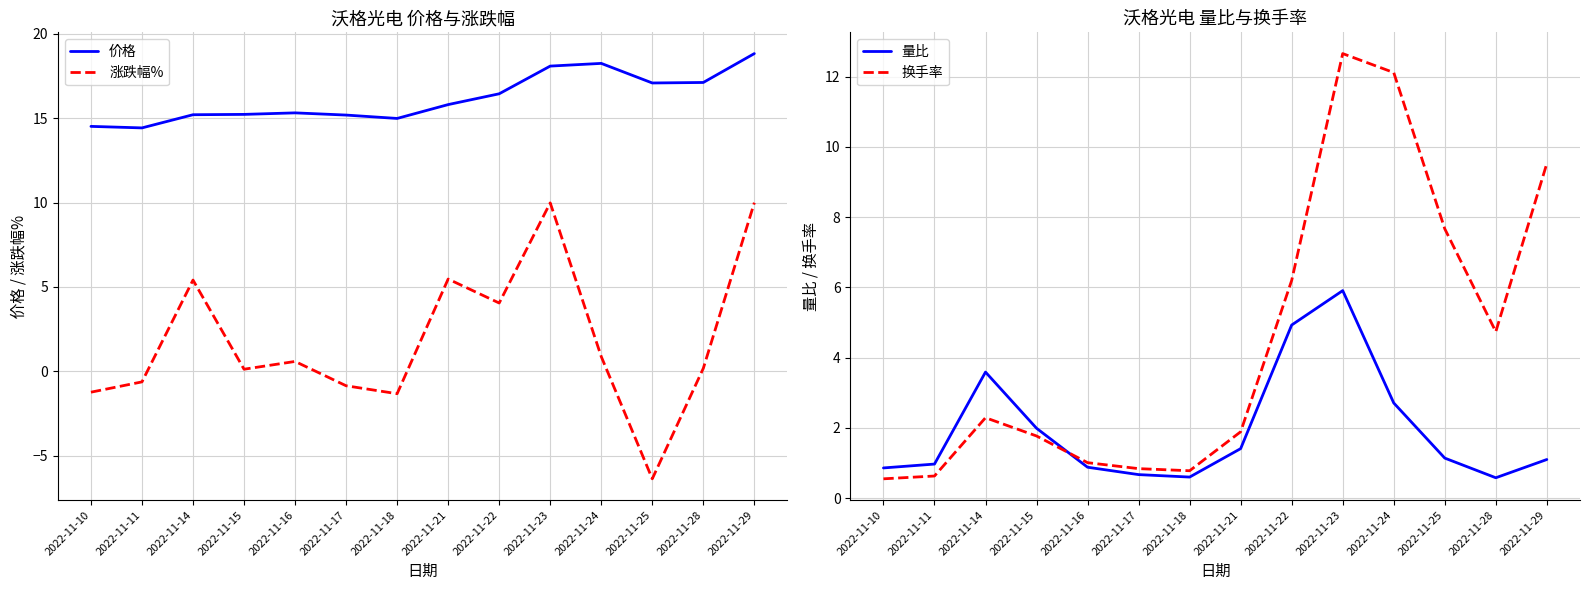

Which category has the lowest value across all series?

2022-11-25